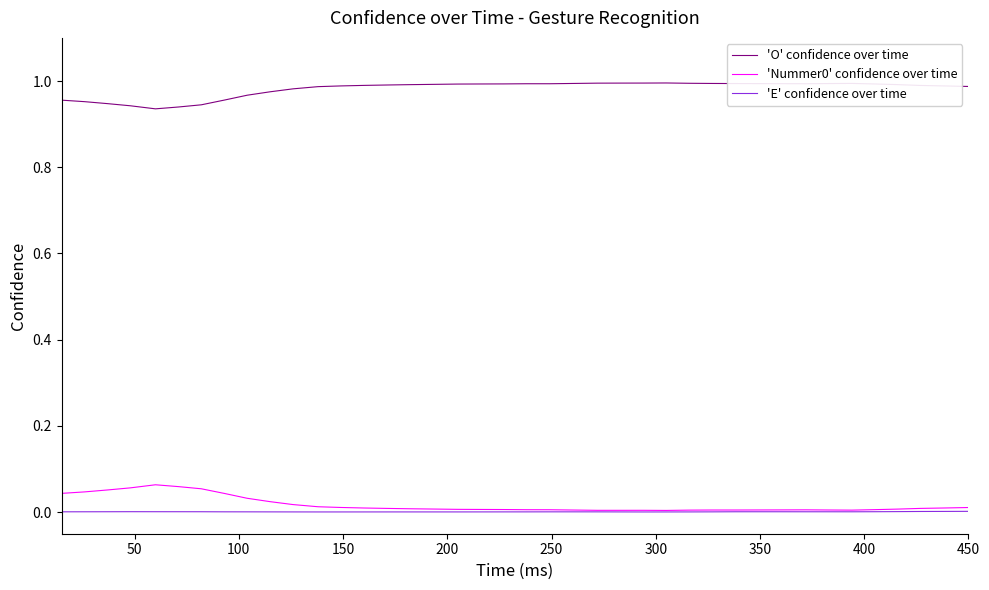

True or false: 'O' confidence over time and 'E' confidence over time intersect in this chart.

False